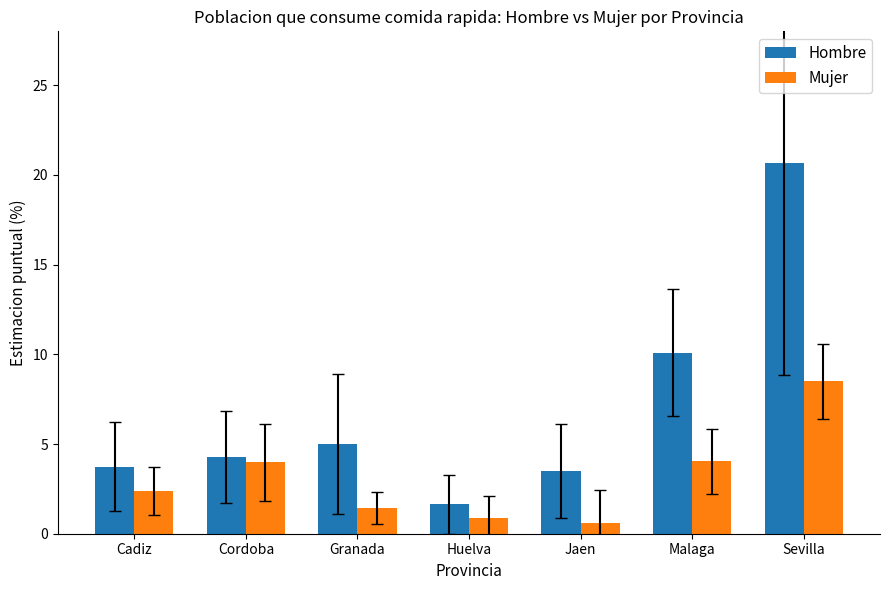

What is the minimum value shown in the chart?

0.6